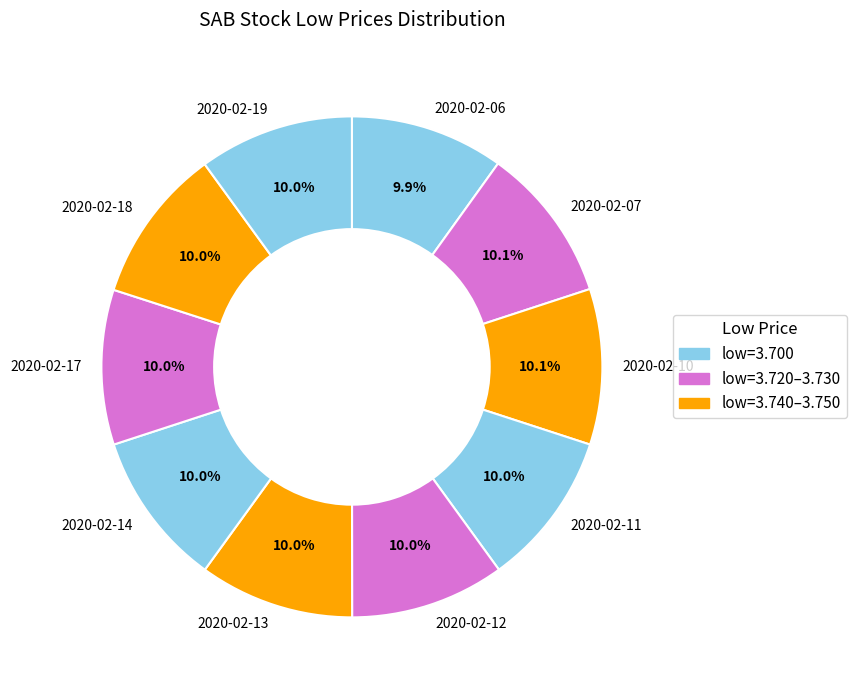

The 2020-02-18 slice represents 10% of the pie. True or false?

True